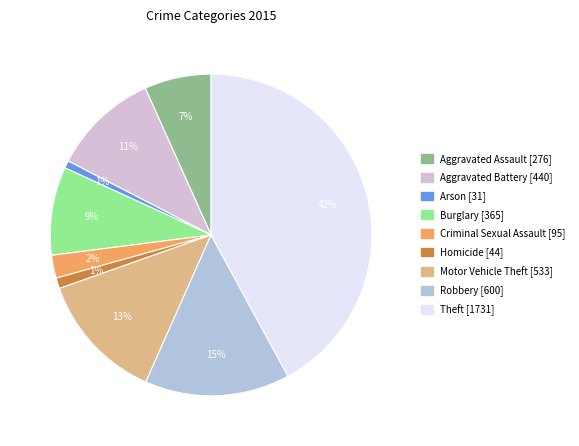

How many segments does this pie chart have?

9